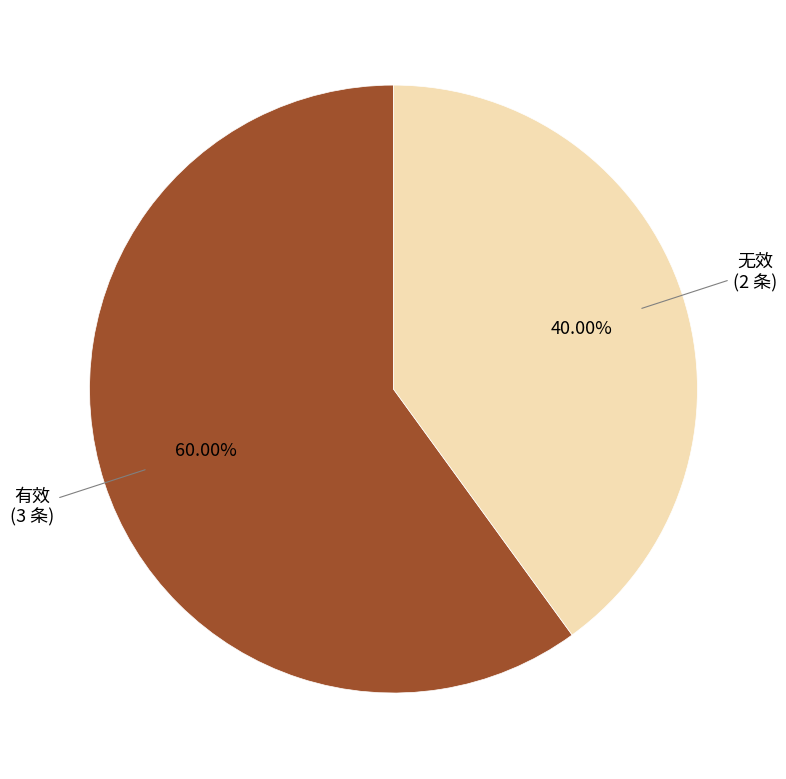

Does any single category account for the majority?

Yes